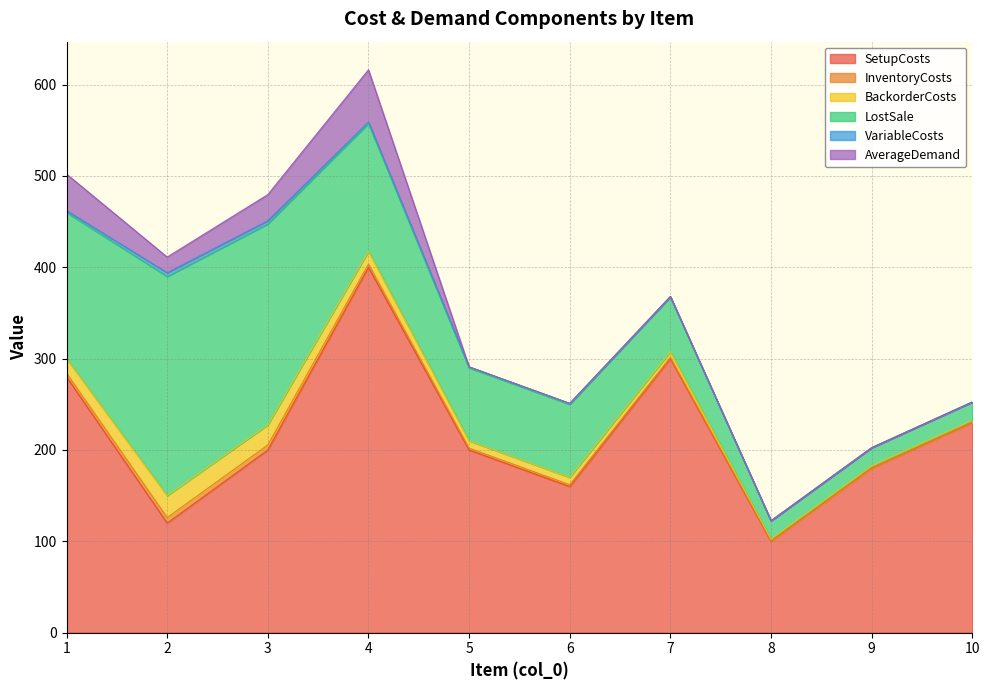

At which label does InventoryCosts reach its minimum?

8